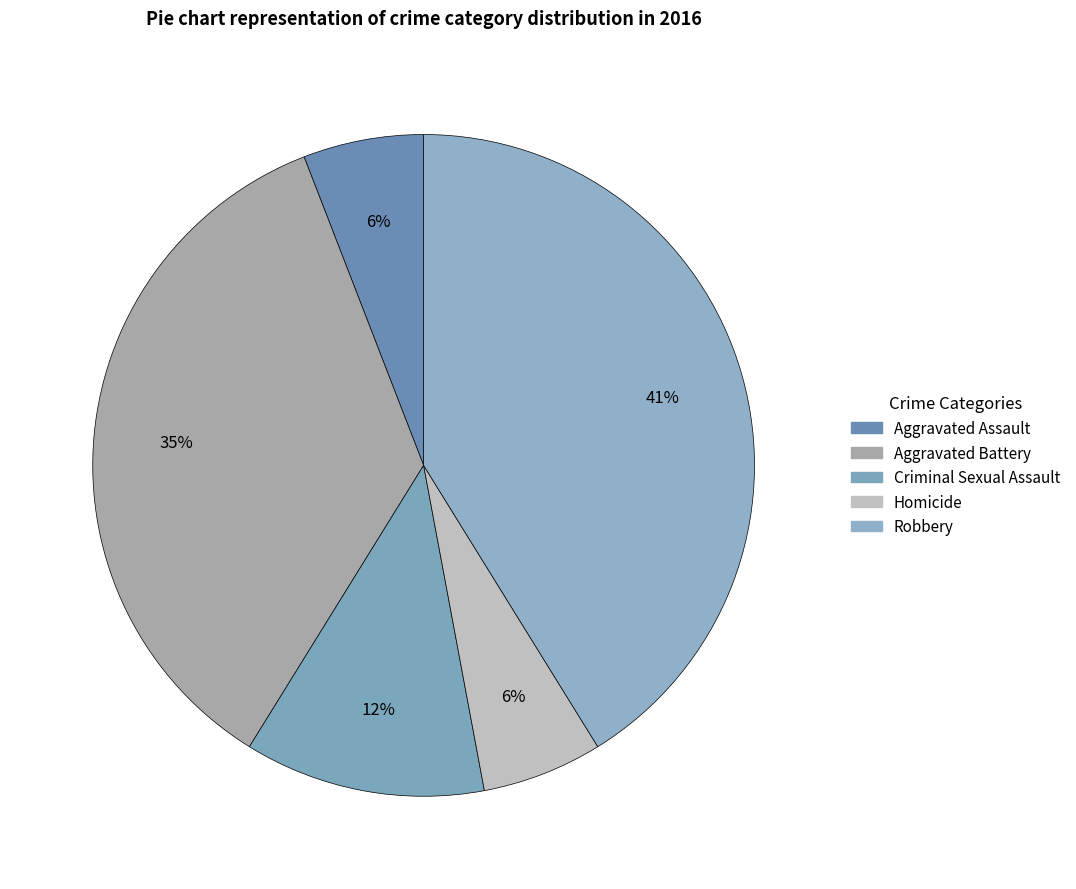

How many segments does this pie chart have?

5